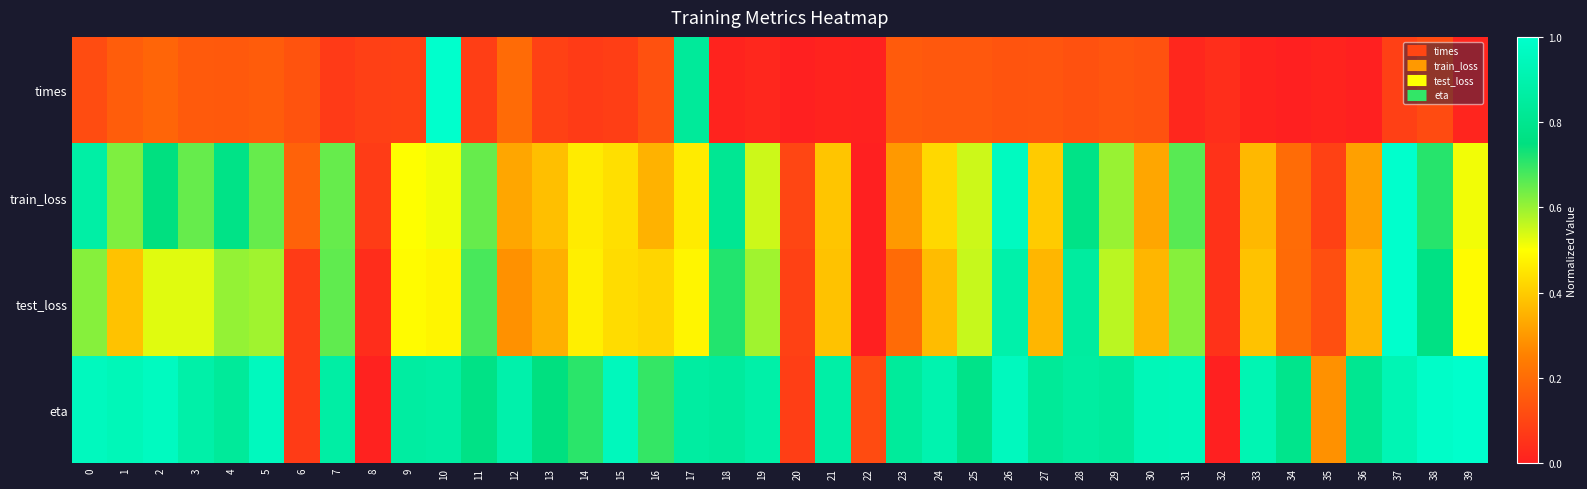

How many distinct data groups are displayed?

4